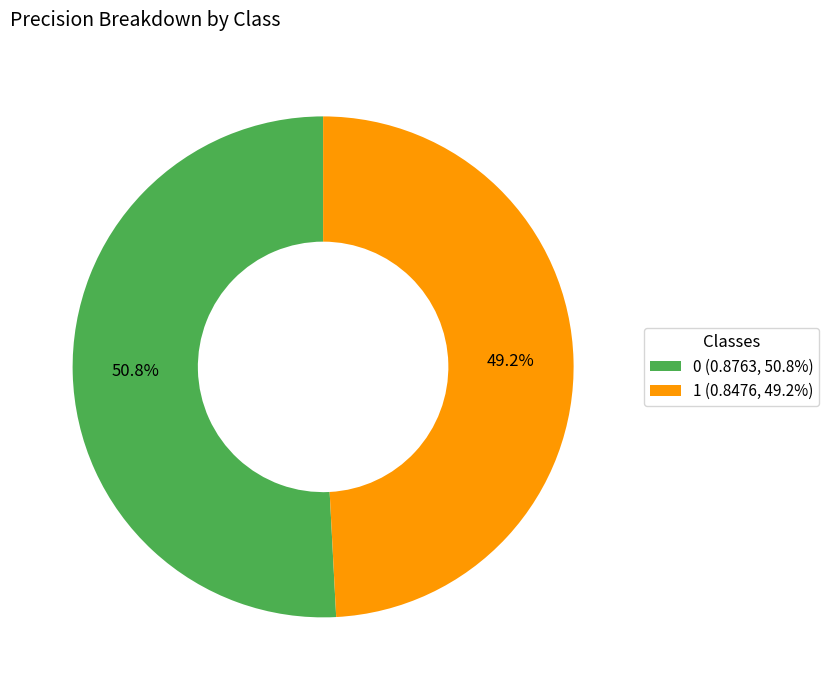

To the nearest percent, what is the difference between the 0 and 1 slice percentages?

2%